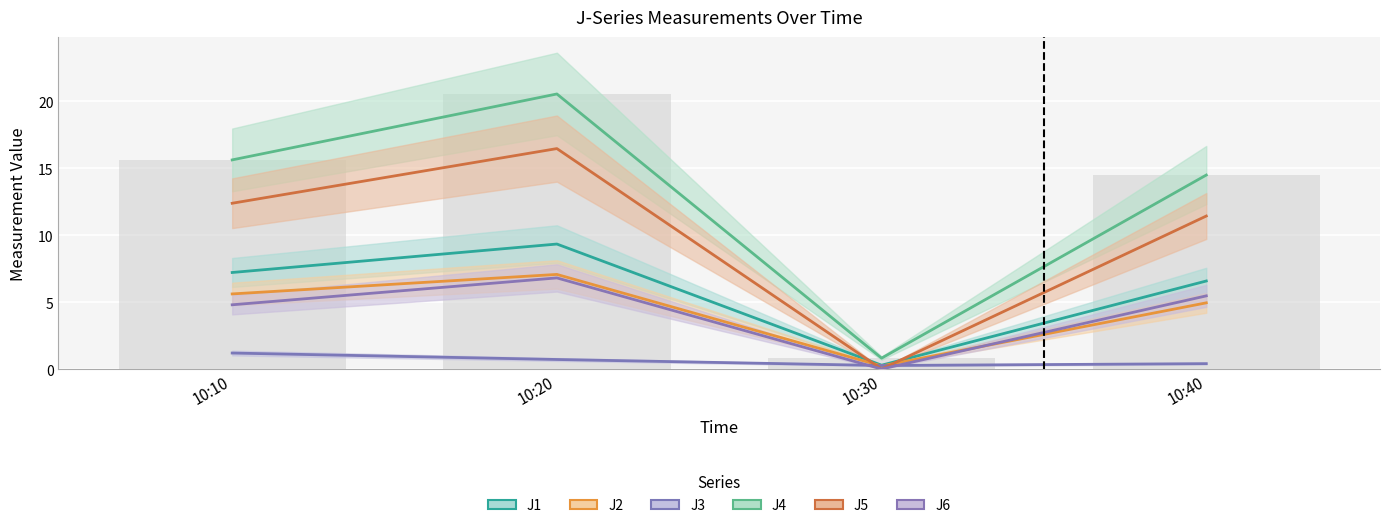

At which label is J4 closest to 10?

10:40